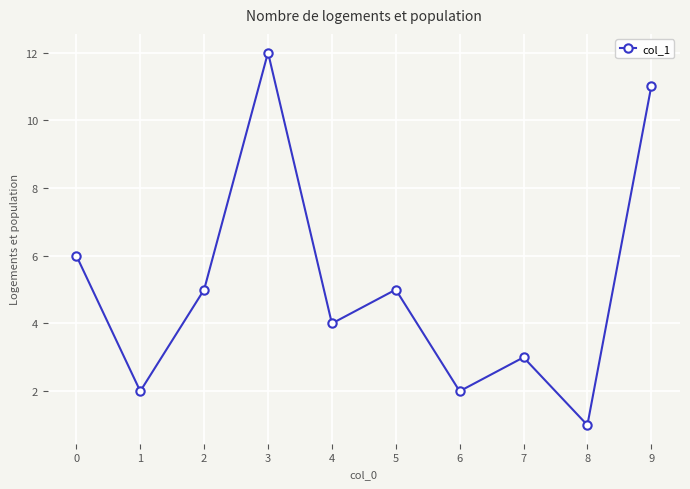

What is the value of the 9th point from the left?

1